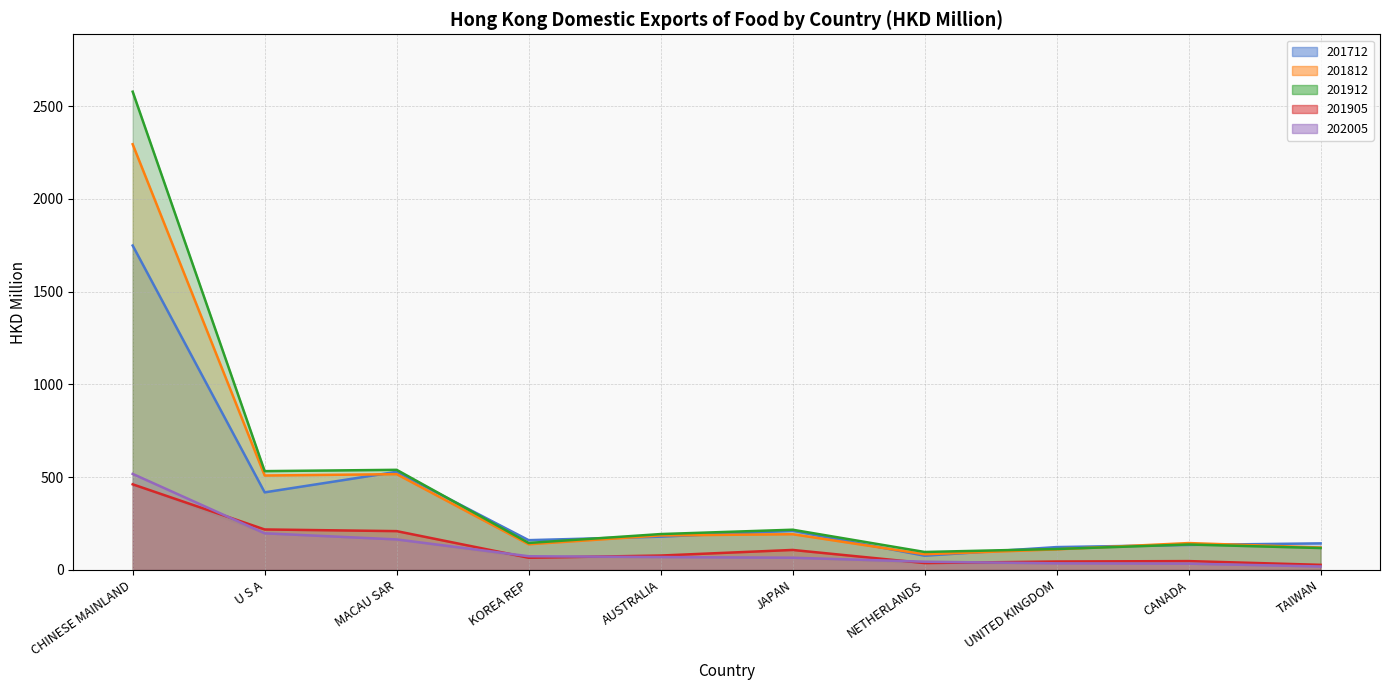

What is the value of the 202005 point at the 5th from the left?

69.6